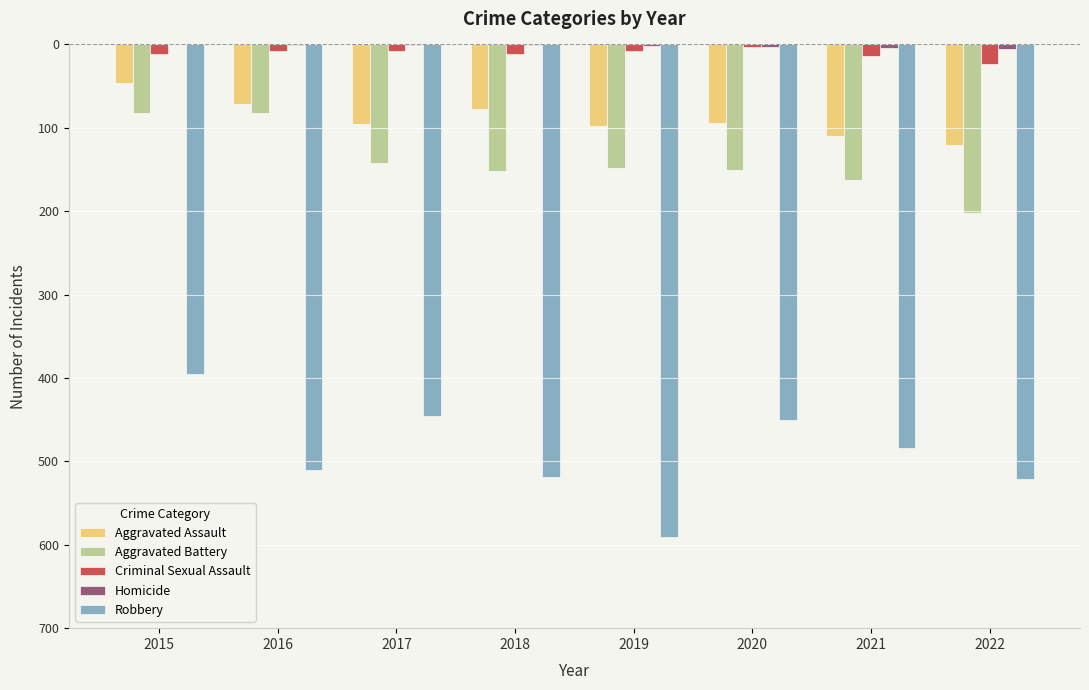

What is the value of the Robbery bar at the 4th from the left?

-519